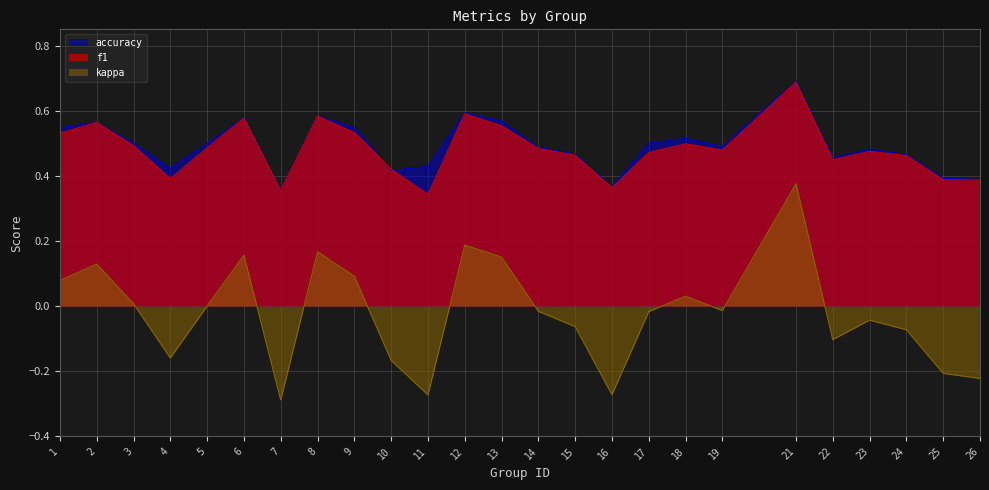

At which label does accuracy reach its minimum?

7